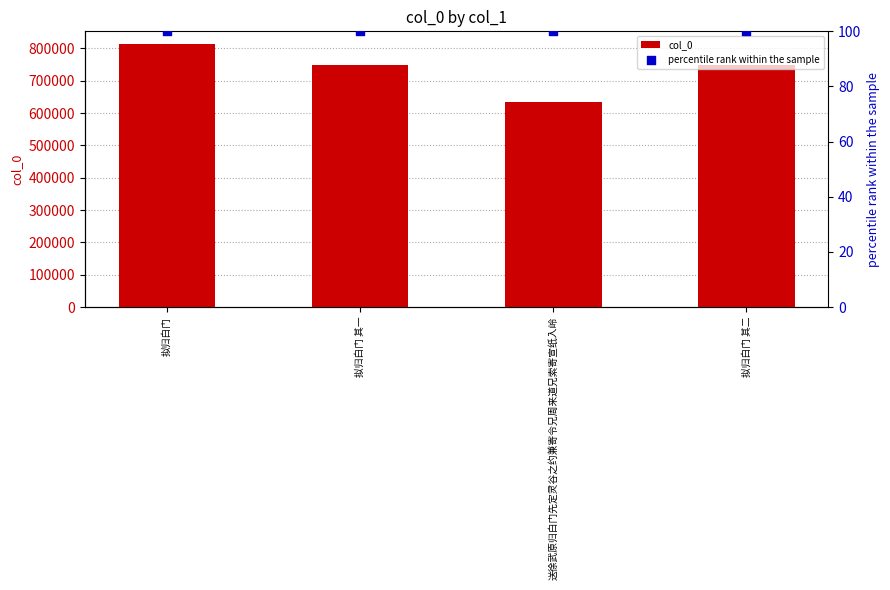

What are all the series names shown in the legend?

col_0, percentile rank within the sample